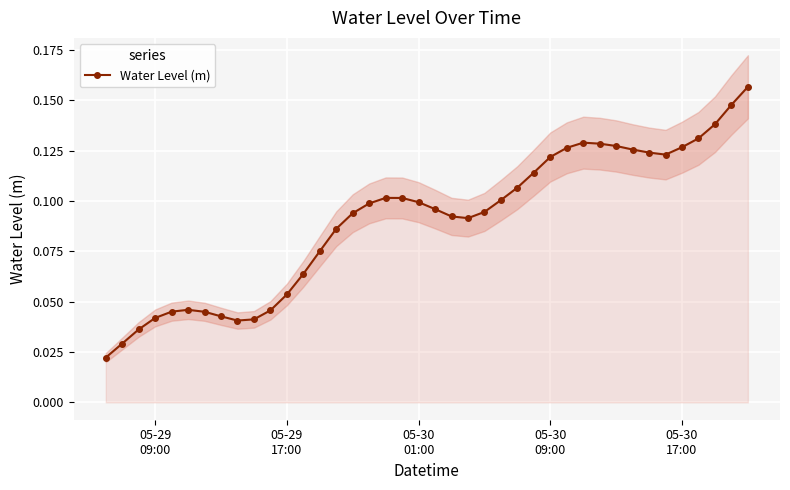

Reading left to right, transcribe all the data shown in this chart.

0.0	0.0	0.0	0.0	0.0	0.0	0.0	0.0	0.0	0.0	0.0	0.1	0.1	0.1	0.1	0.1	0.1	0.1	0.1	0.1	0.1	0.1	0.1	0.1	0.1	0.1	0.1	0.1	0.1	0.1	0.1	0.1	0.1	0.1	0.1	0.1	0.1	0.1	0.1	0.2